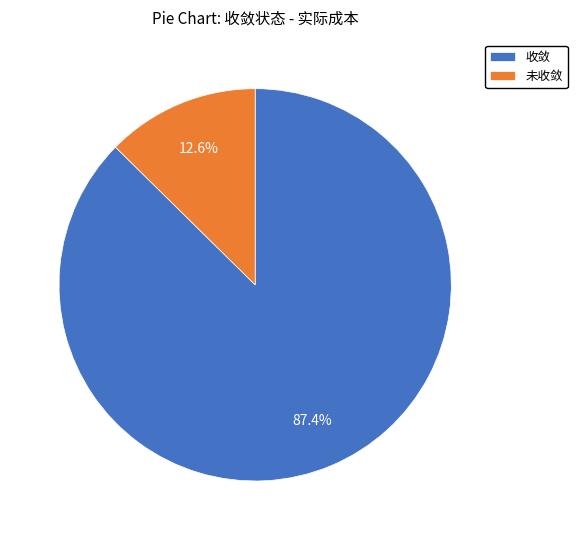

What is the smallest slice in the pie chart?

未收敛